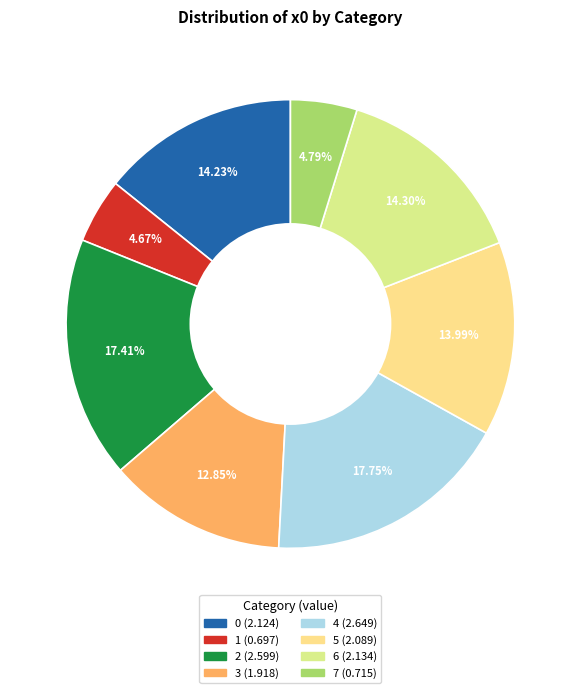

Is it true that 4 is 18% of the pie?

True